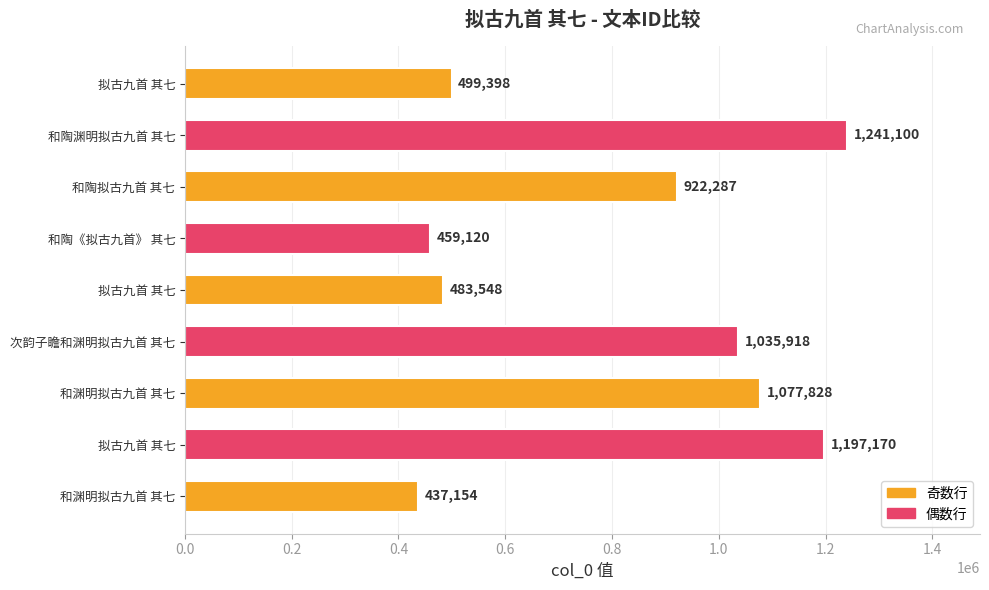

Does the chart contain stacked bars?

No